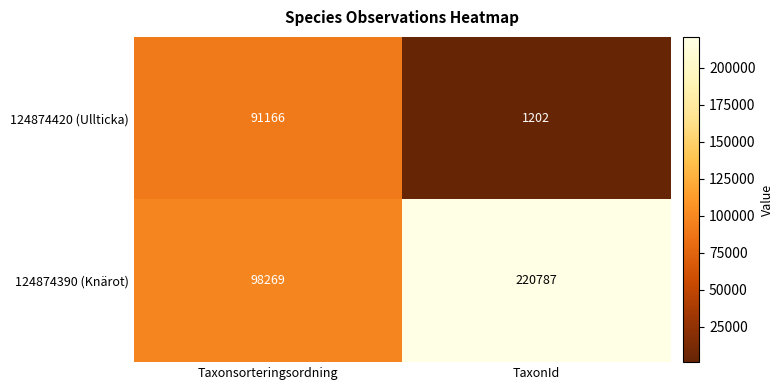

Rank the series at Taxonsorteringsordning from lowest to highest value.

124874420 (Ullticka), 124874390 (Knärot)